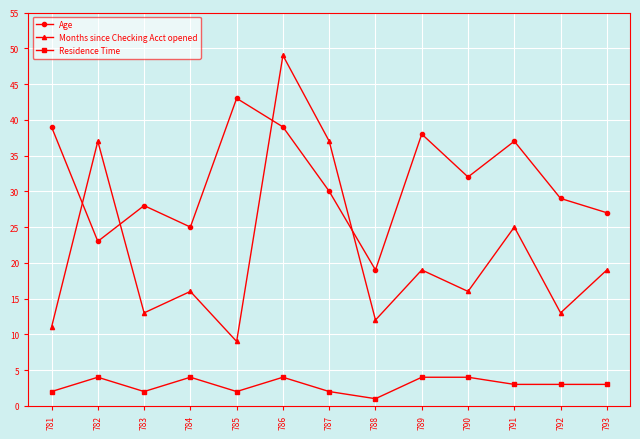

What is the sum of all Months since Checking Acct opened values?

276